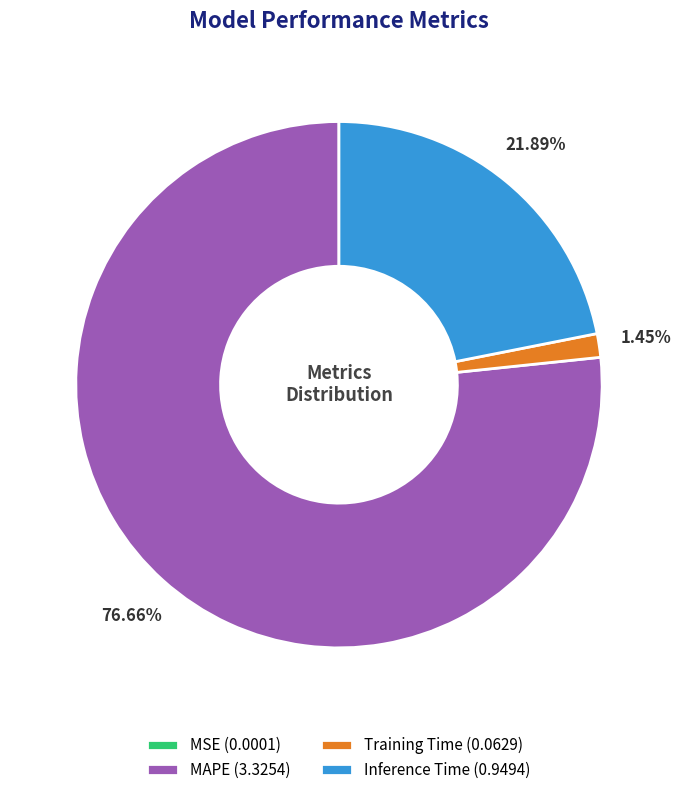

Which slice is the largest?

MAPE